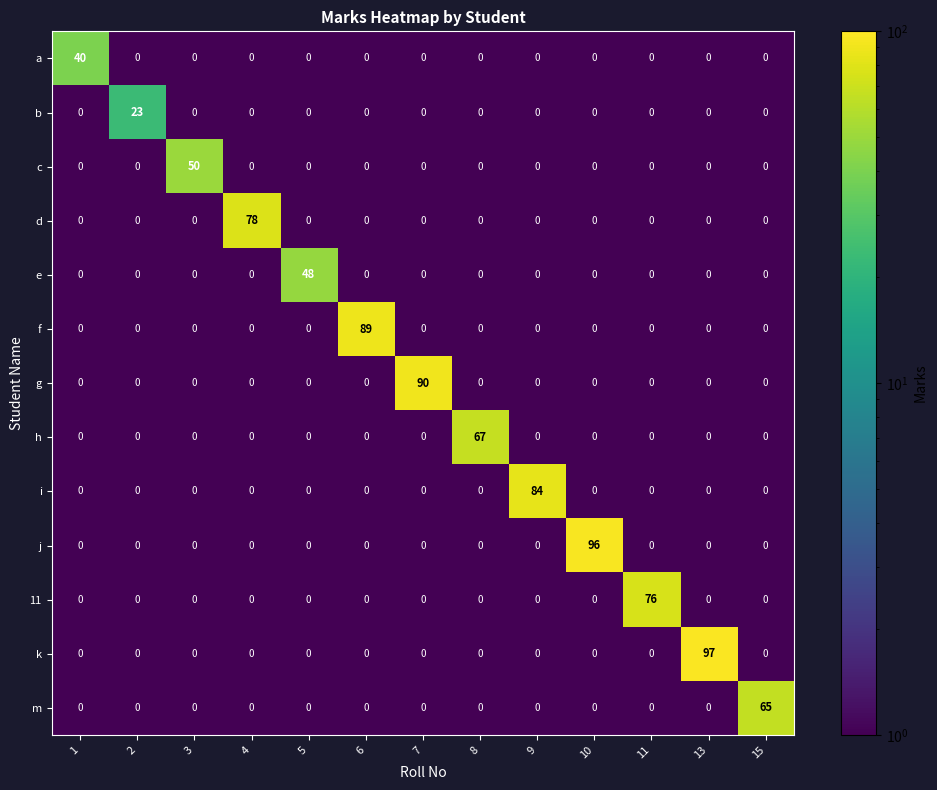

What is the difference between the h values at 8 and 1?

67